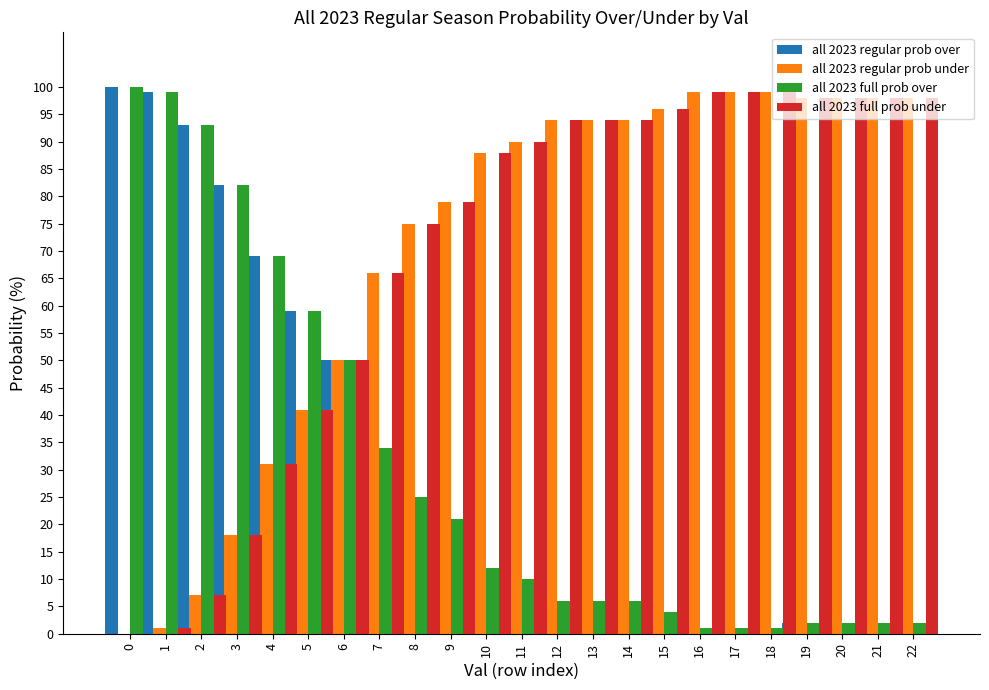

At 4, list the series in order from smallest to largest.

all 2023 regular prob under, all 2023 full prob under, all 2023 regular prob over, all 2023 full prob over